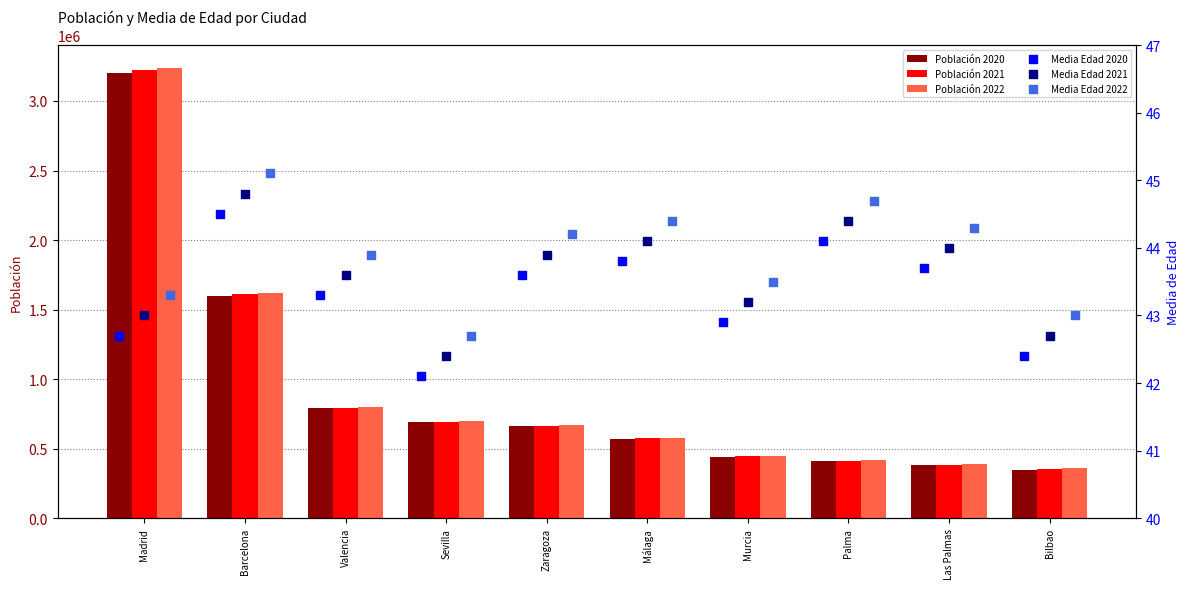

Which series contains the highest Y value?

Población 2022